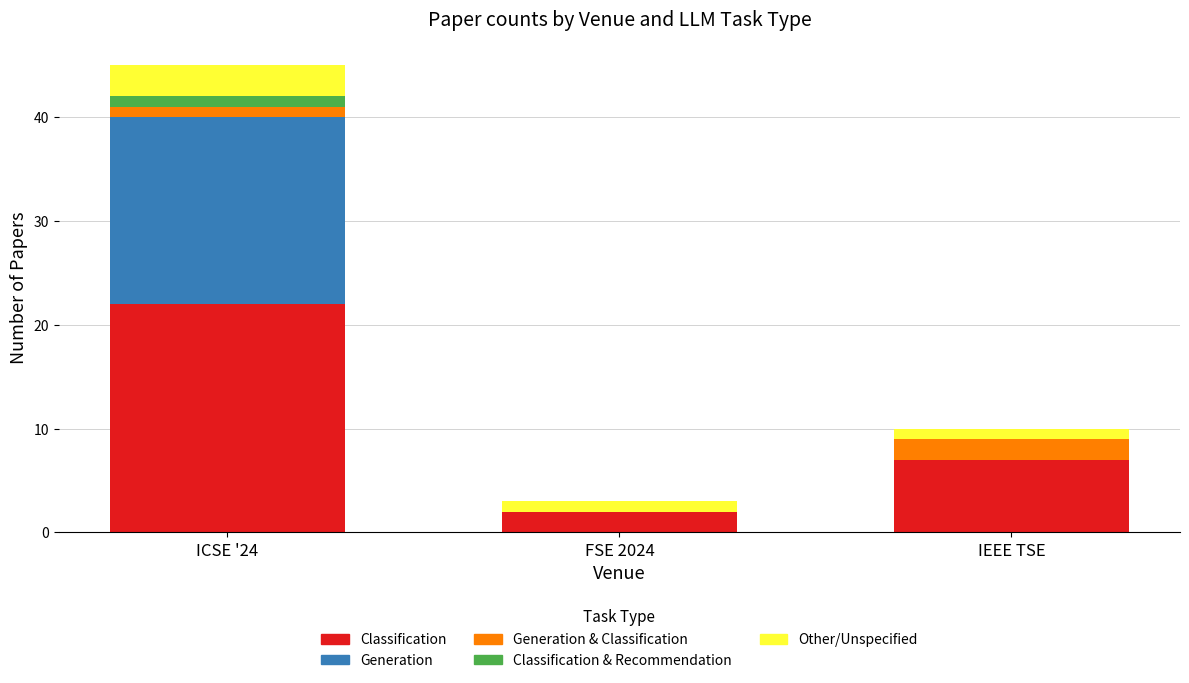

Are the bars grouped side by side (vs. stacked)?

No